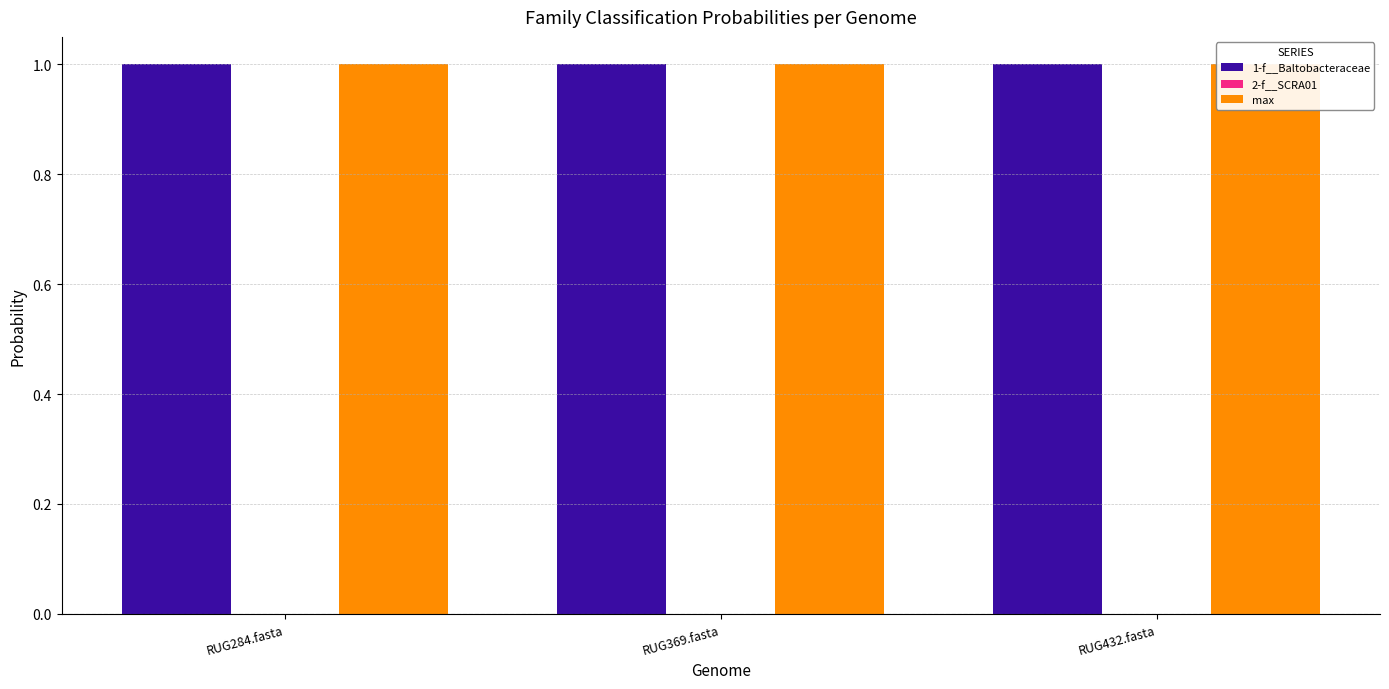

Which category has the lowest value in the 1-f__Baltobacteraceae series?

RUG284.fasta